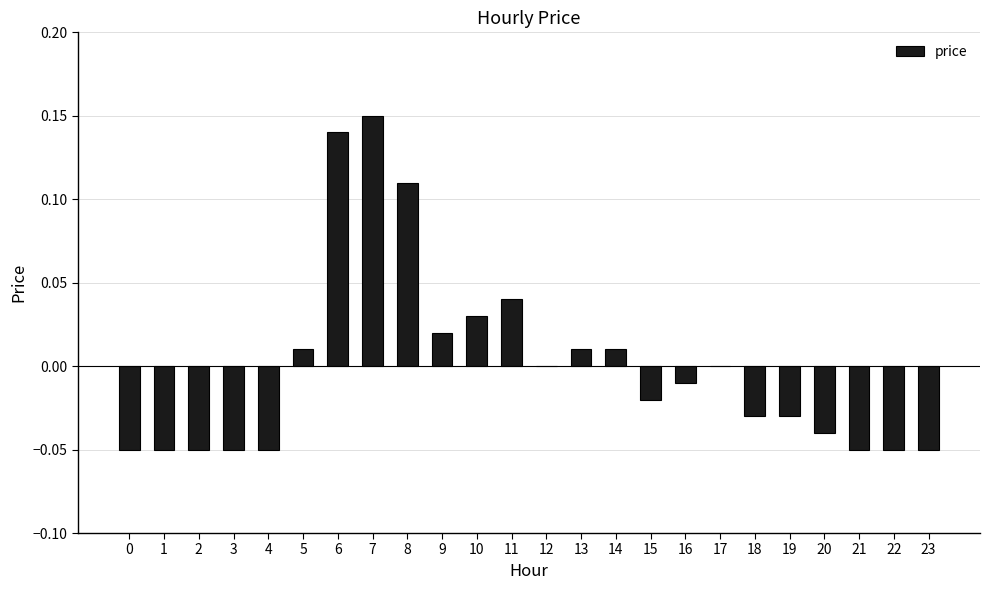

At which category does the chart reach its peak across all series?

7